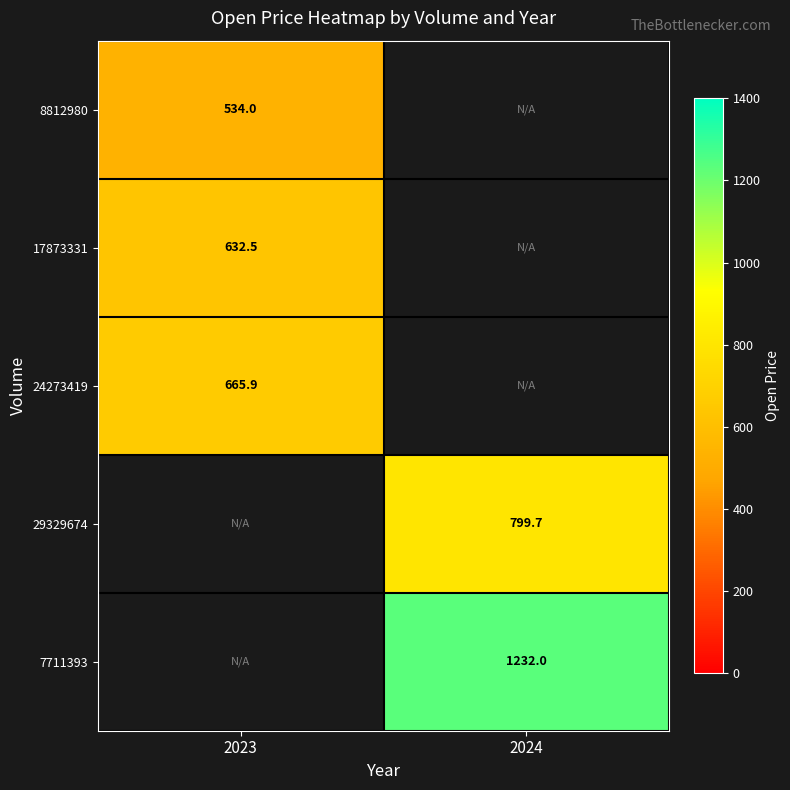

The value of 17873331 at 2023 is 415.0. True or false?

False